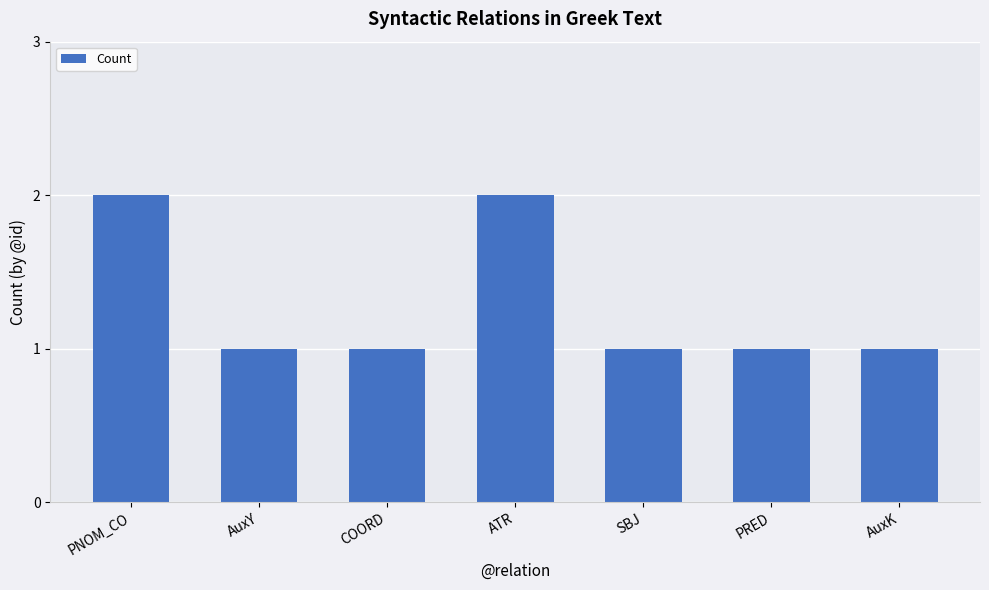

The chart shows a value of 3 at ATR. True or false?

False